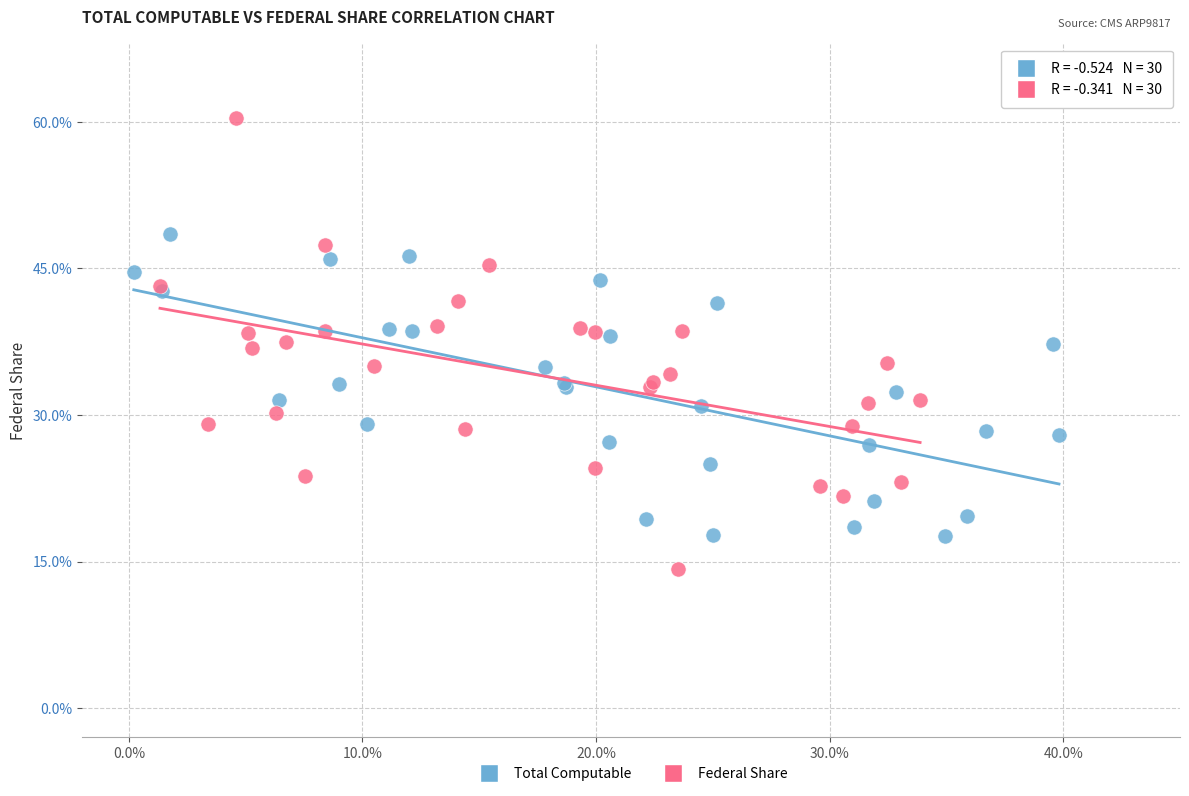

Which series has the largest Y range (max minus min)?

Federal Share